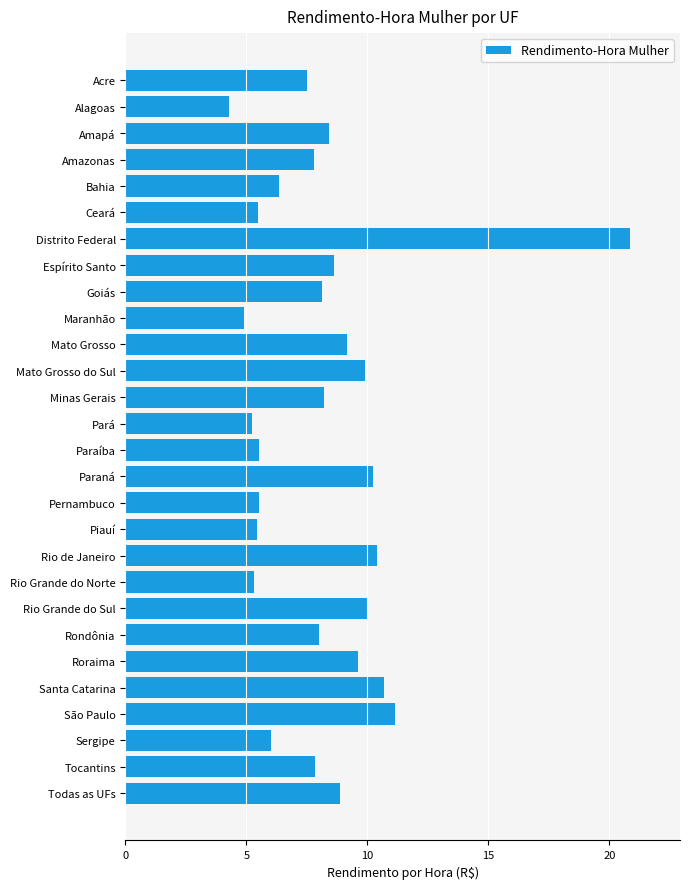

Are the bars grouped side by side (vs. stacked)?

No